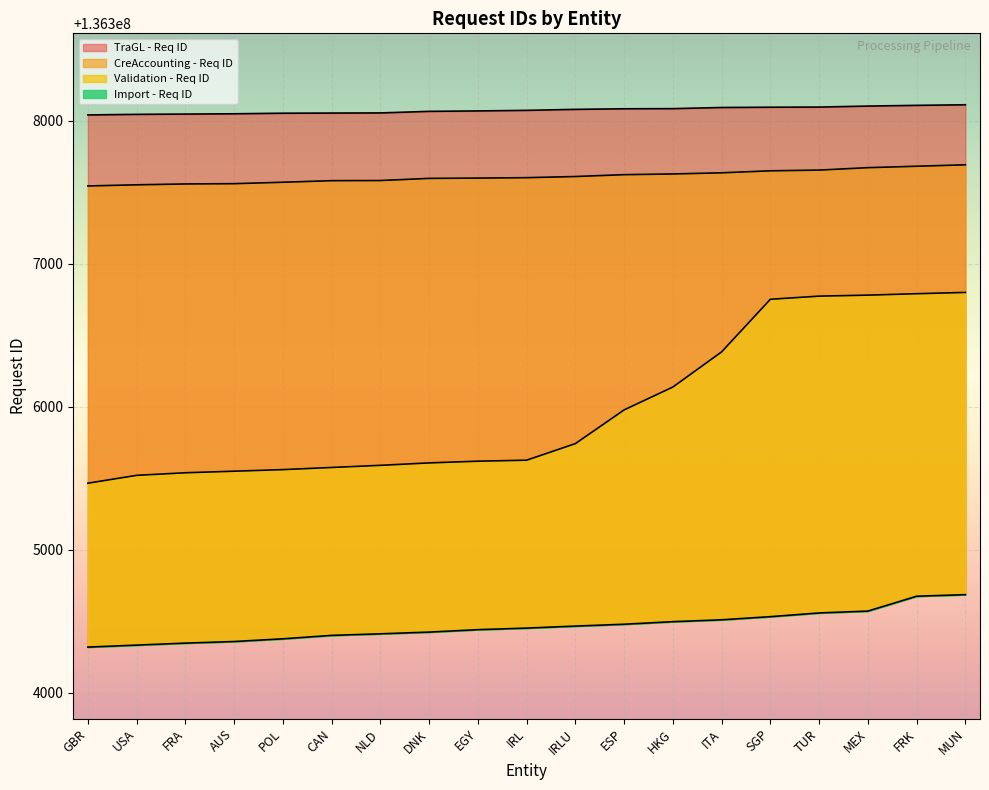

What is the spread (max minus min) of values at DNK?

3644